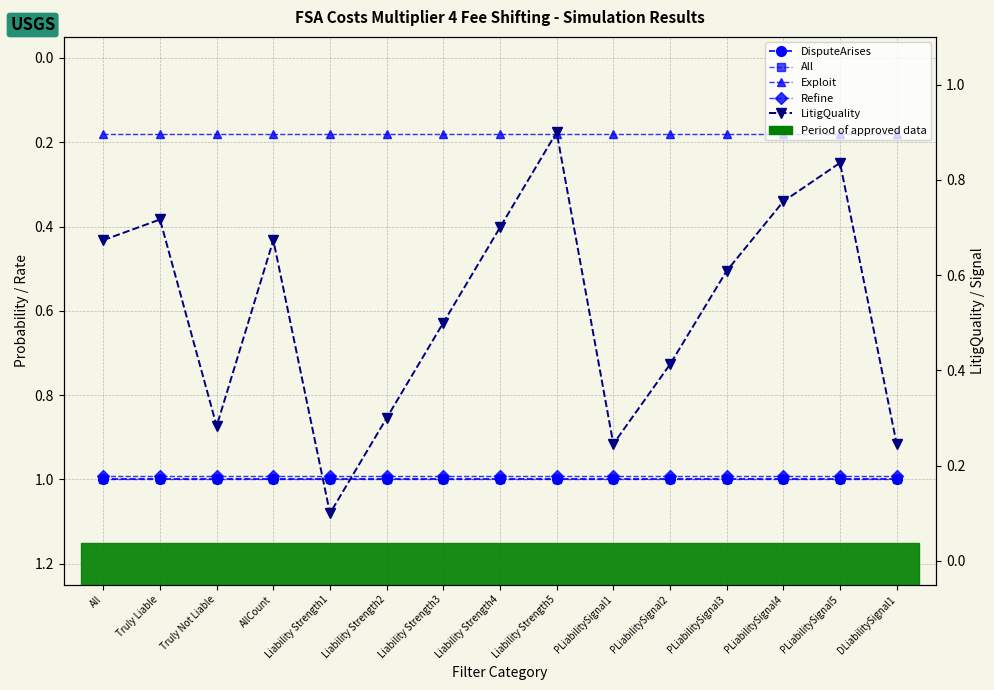

What is the difference between the maximum and minimum values in the LitigQuality series?

0.8